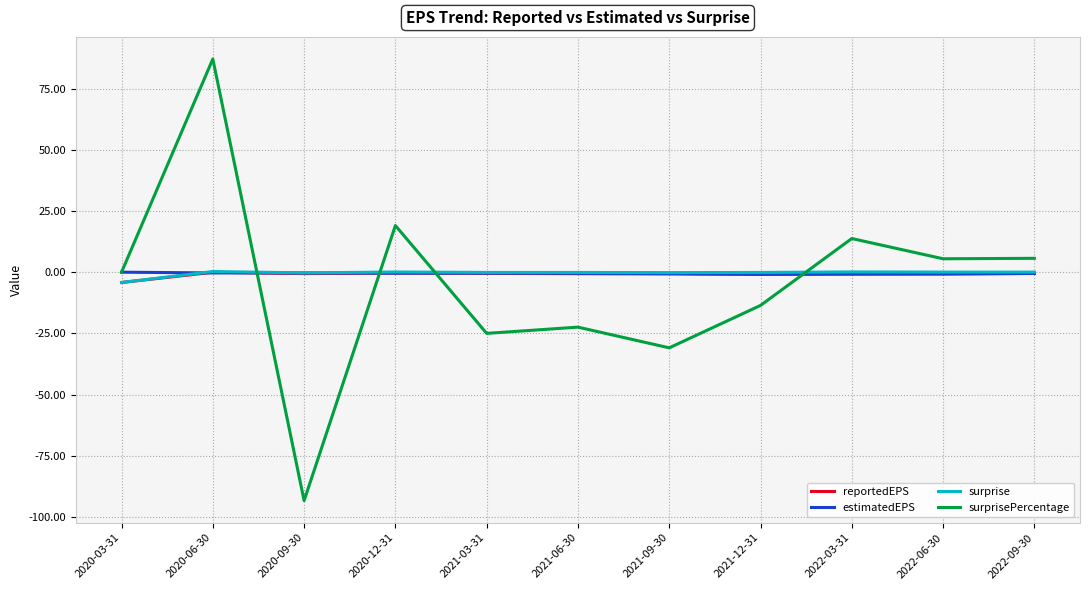

What is the average value of the reportedEPS series?

-0.9